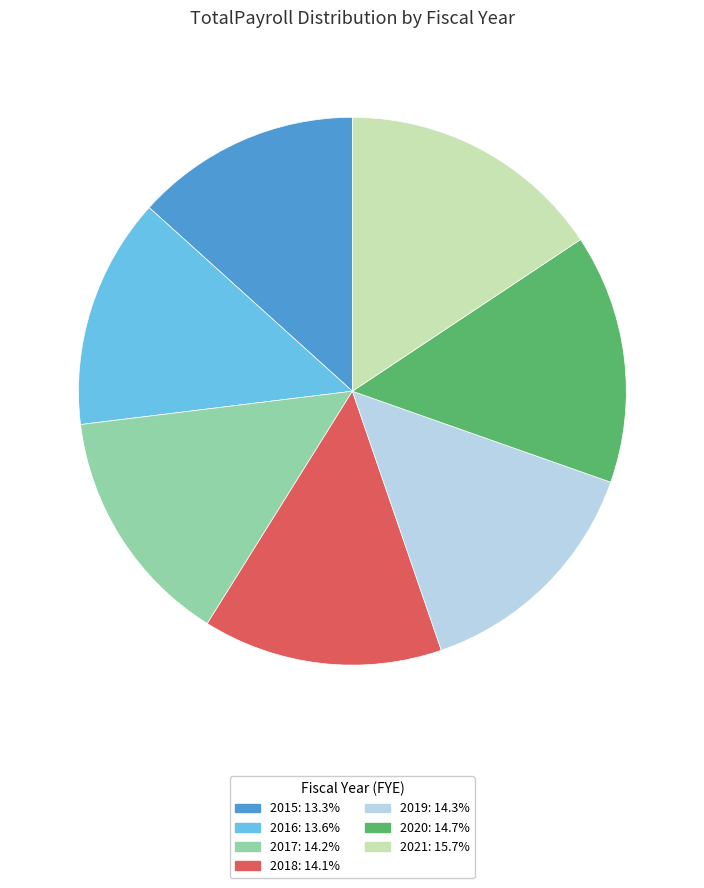

Is there a majority slice in this chart?

No